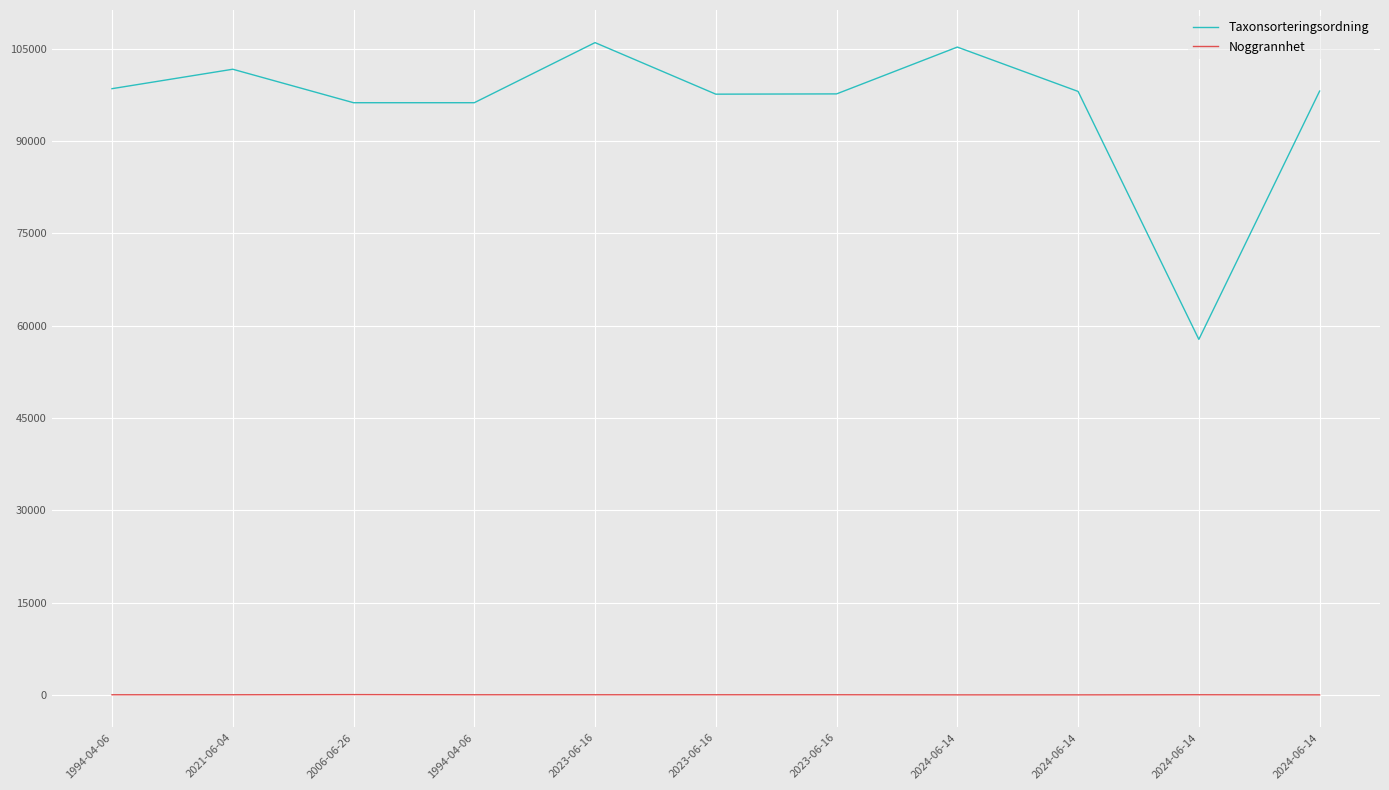

Is this an area chart (filled region under the line)?

No